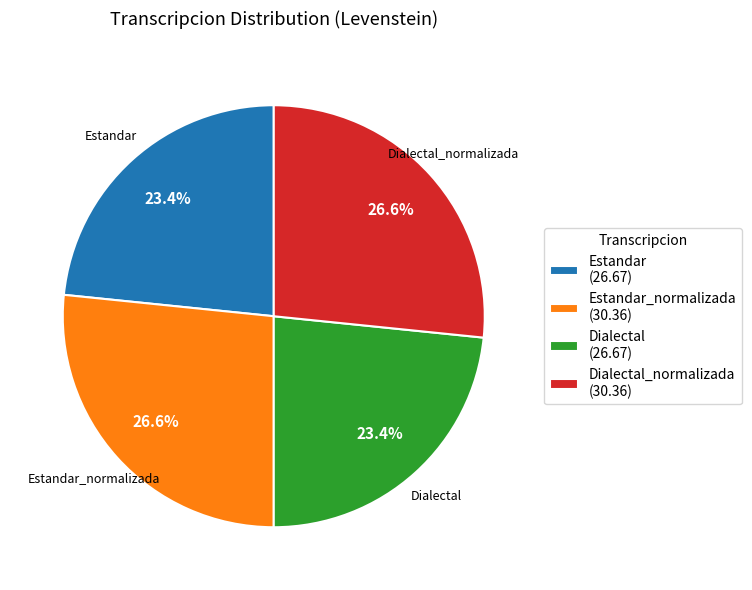

Does Dialectal_normalizada (30.36) represent more than half of the total?

No